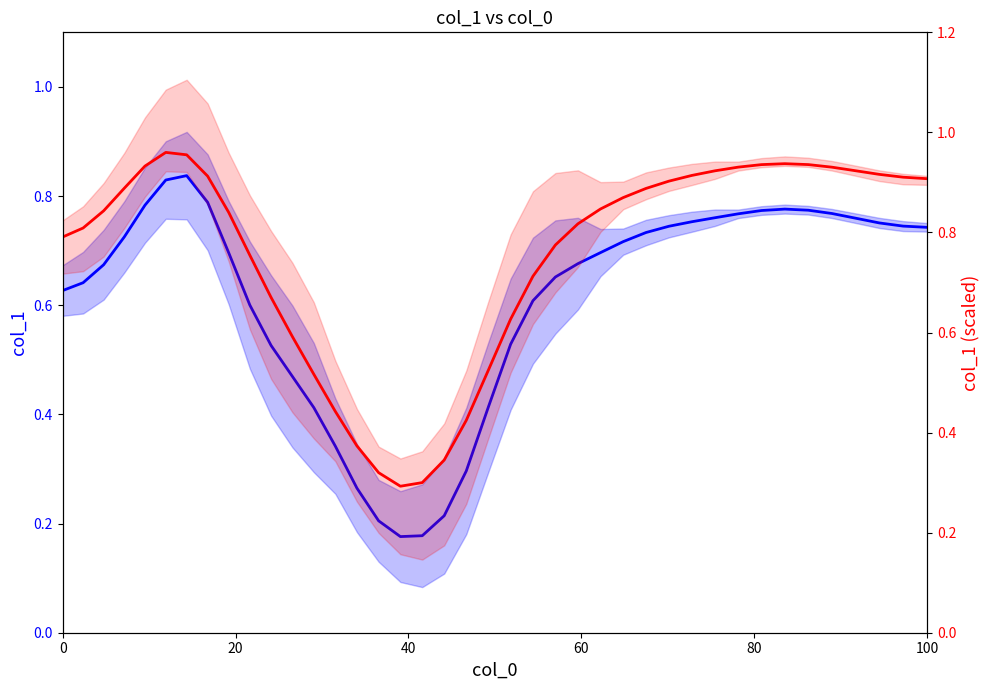

How many col_1 values are between 0 and 1?

40